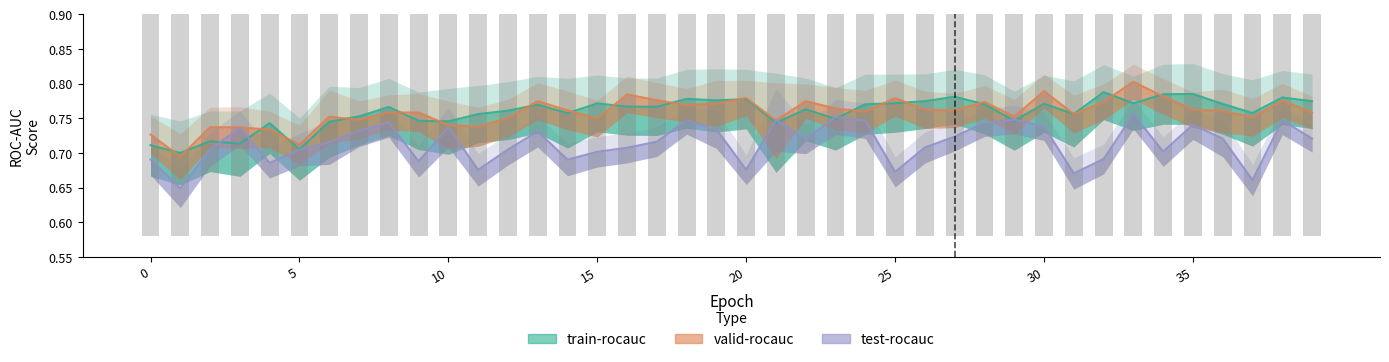

What is the total value across all series at 18?

2.3